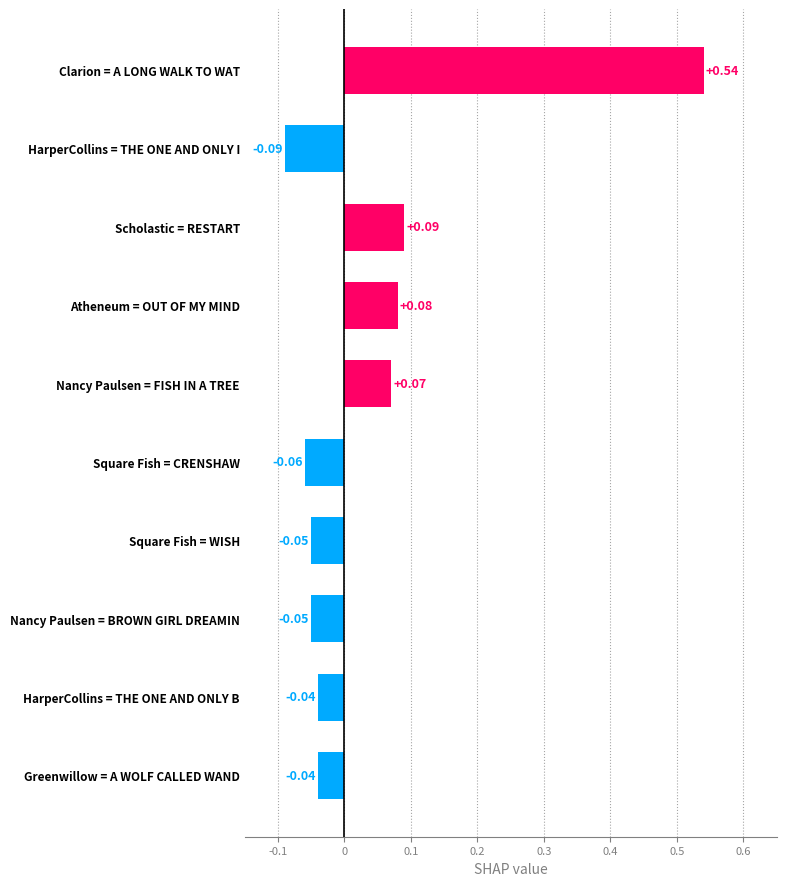

How many data points does each series have?

10